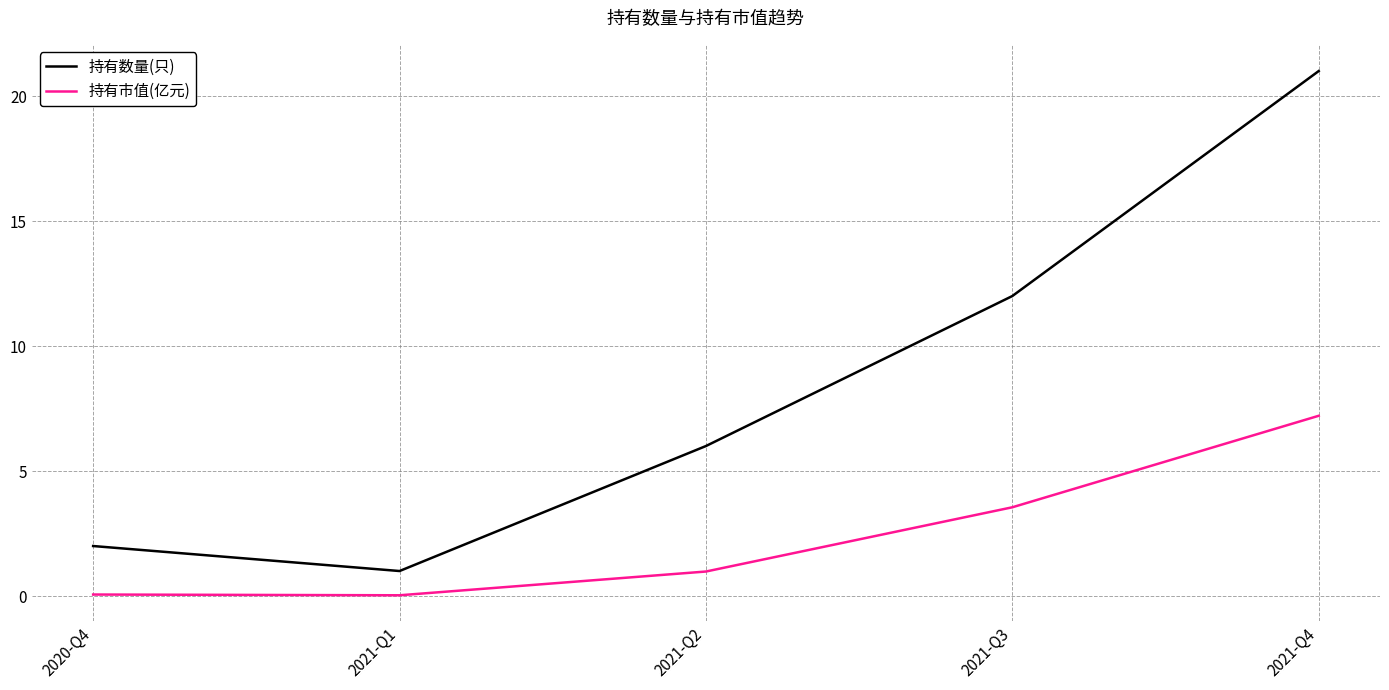

At which label is 持有市值(亿元) closest to 3?

2021-Q3